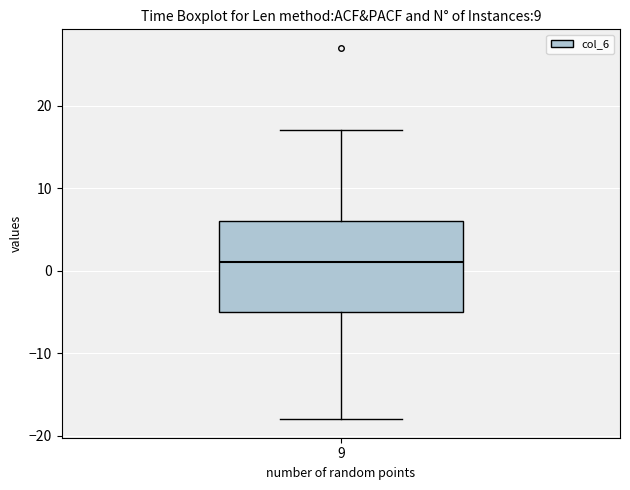

Read this box plot against the y-axis: the position of the median line, the range covered by the box, and the ends of both whiskers. The values are not printed on the chart, so give them approximately, as read against the axis.

median 1, box -5 to 6, whiskers -18 to 17